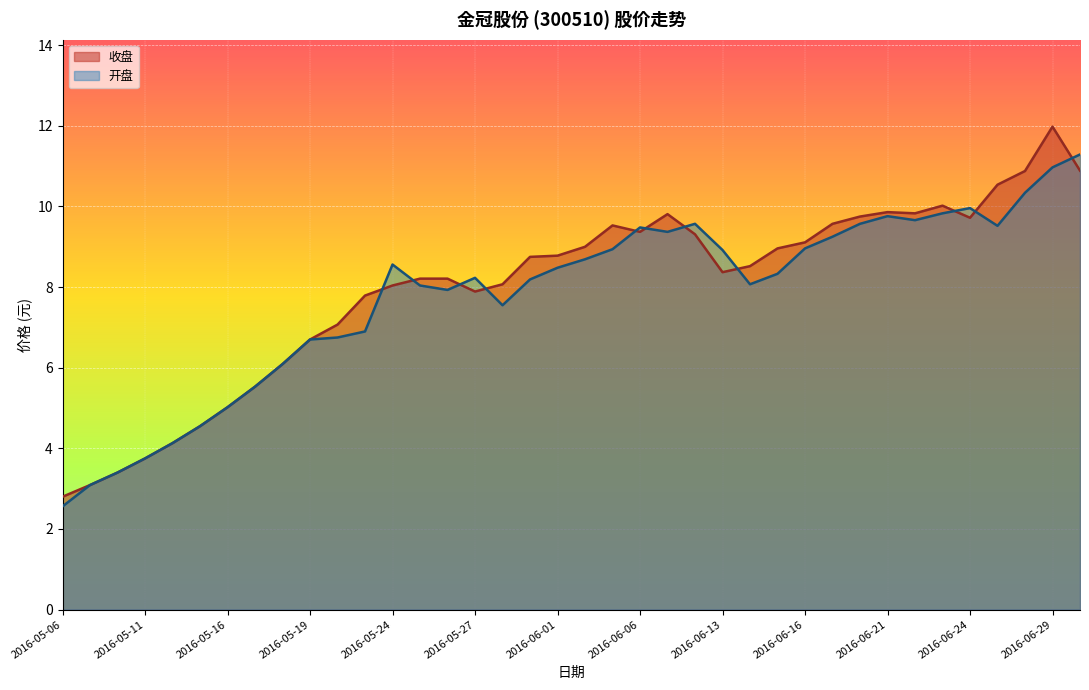

What is the label of the 14th point from the left?

2016-05-25